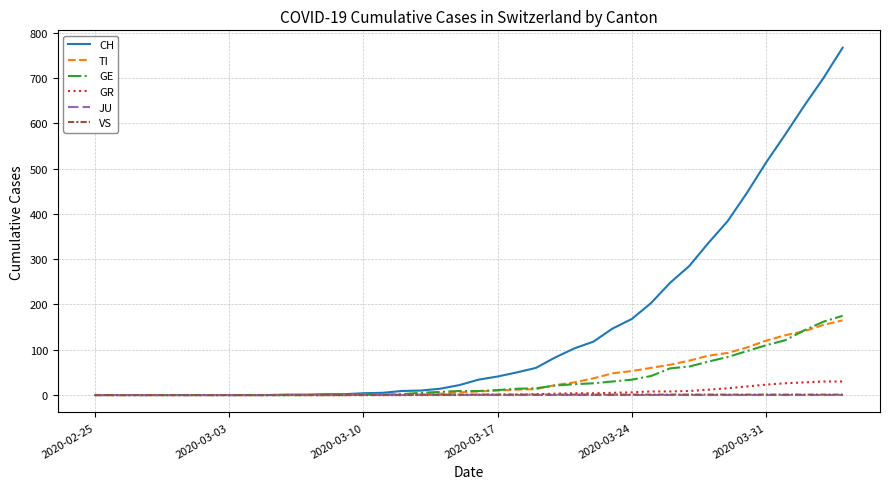

What is the maximum value for GR?

30